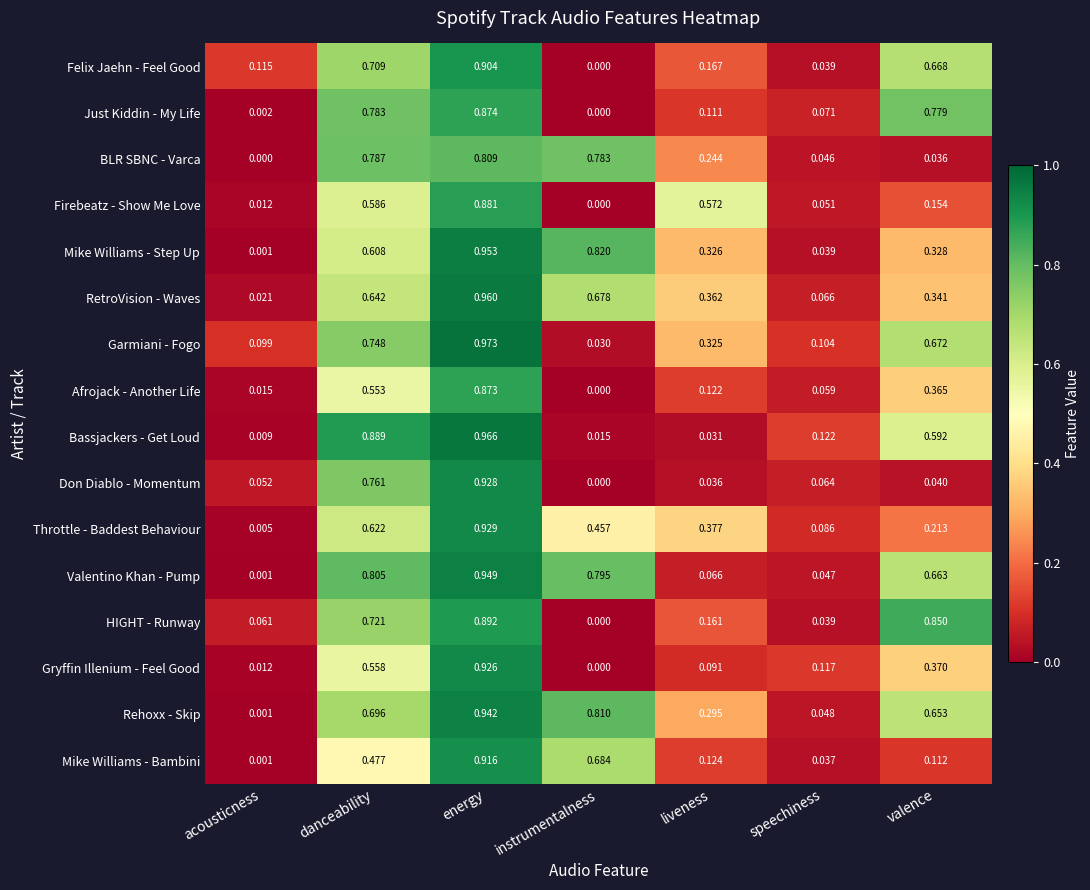

Rank the categories by Firebeatz - Show Me Love value from lowest to highest.

instrumentalness, acousticness, speechiness, valence, liveness, danceability, energy